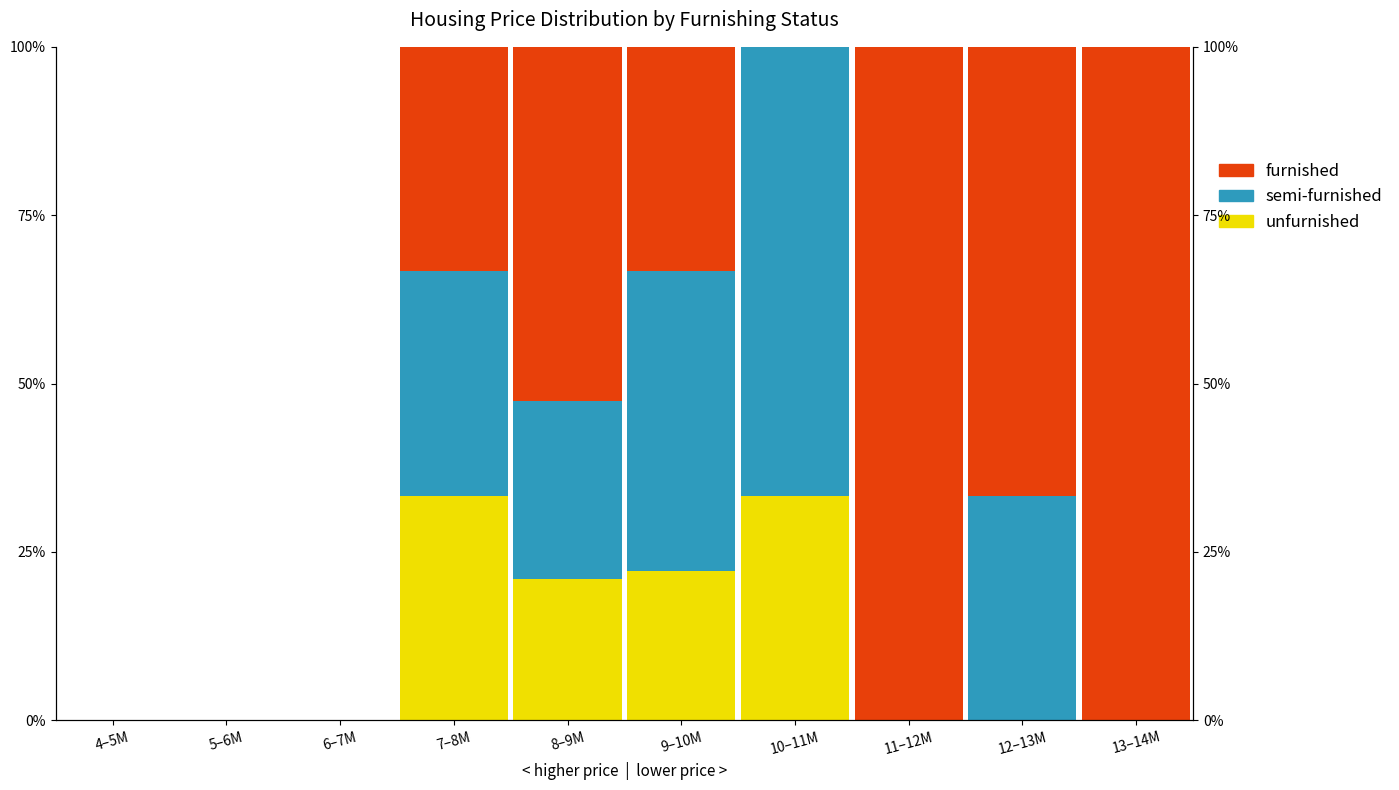

What is the difference between the maximum and minimum values in the unfurnished series?

33.3